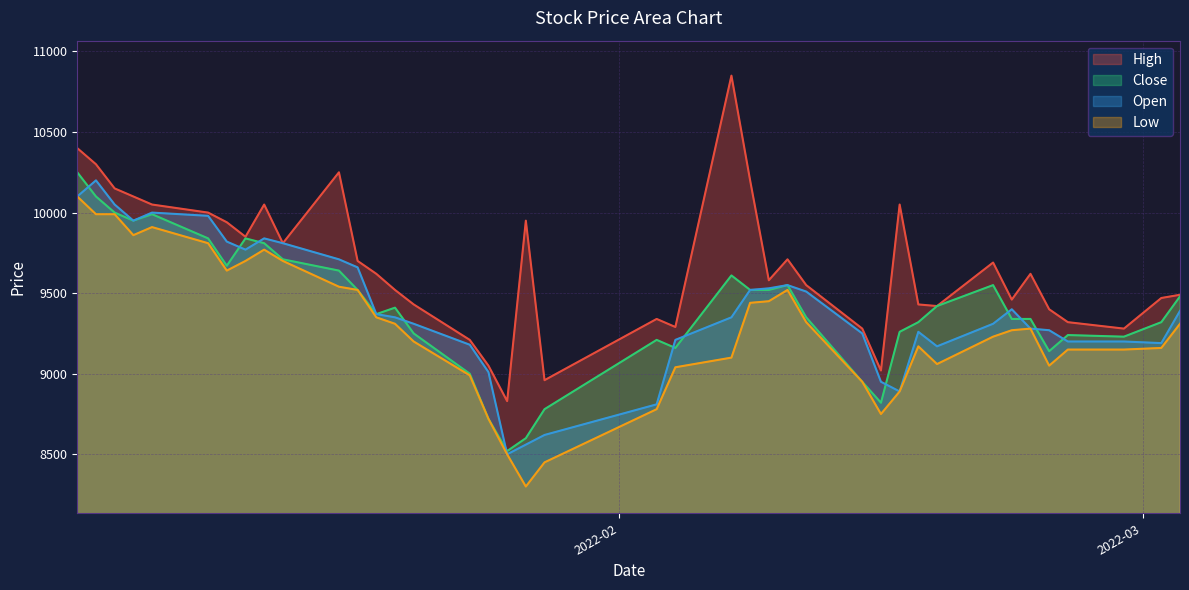

How many lines are shown in the chart?

4